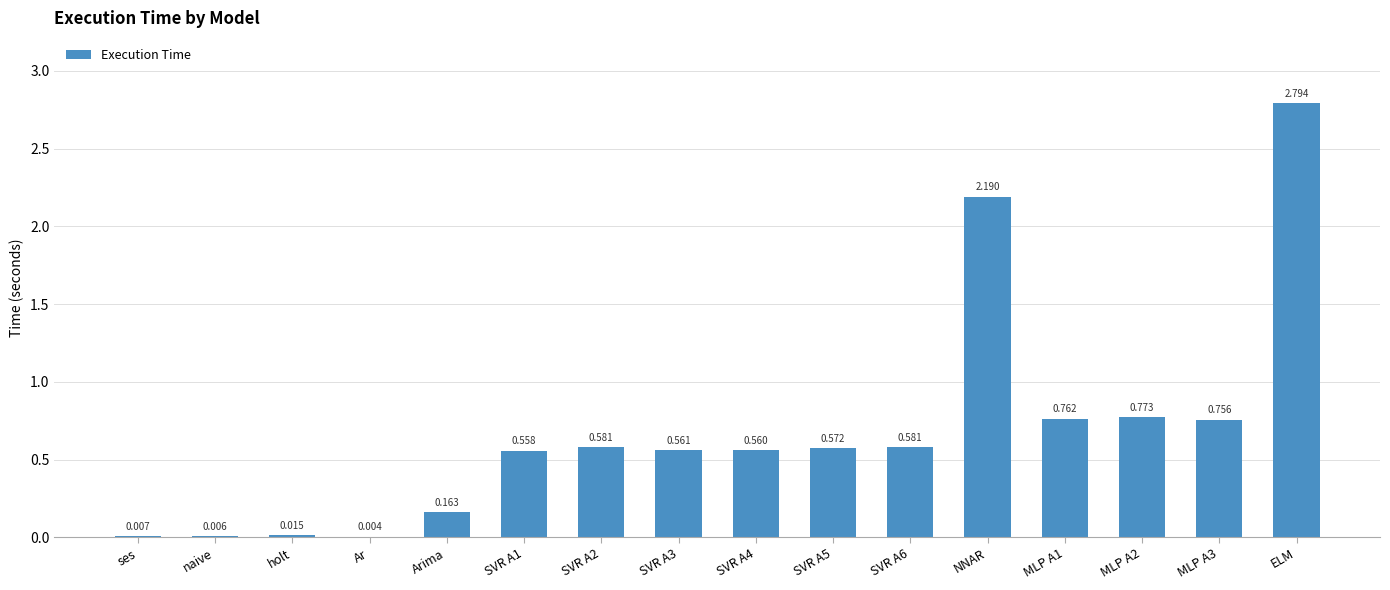

Which label corresponds to the largest value in the chart?

ELM